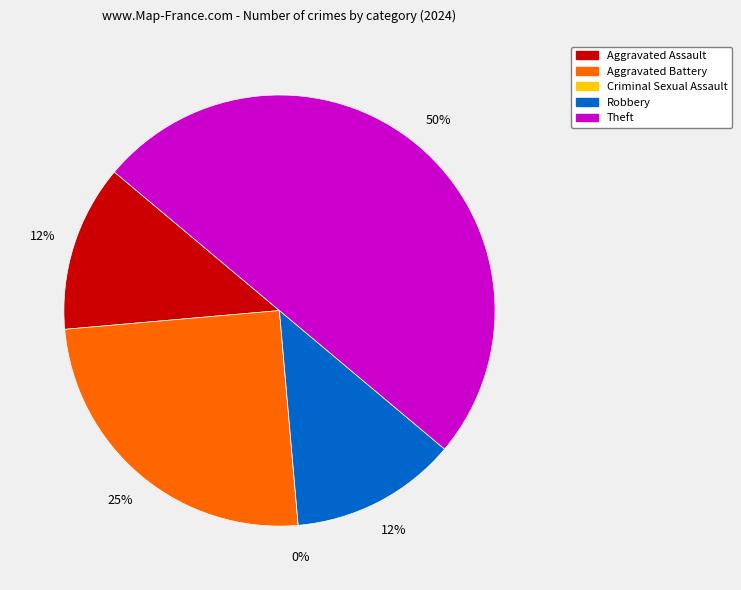

What percentage do Aggravated Assault and Criminal Sexual Assault together represent?

12.5%